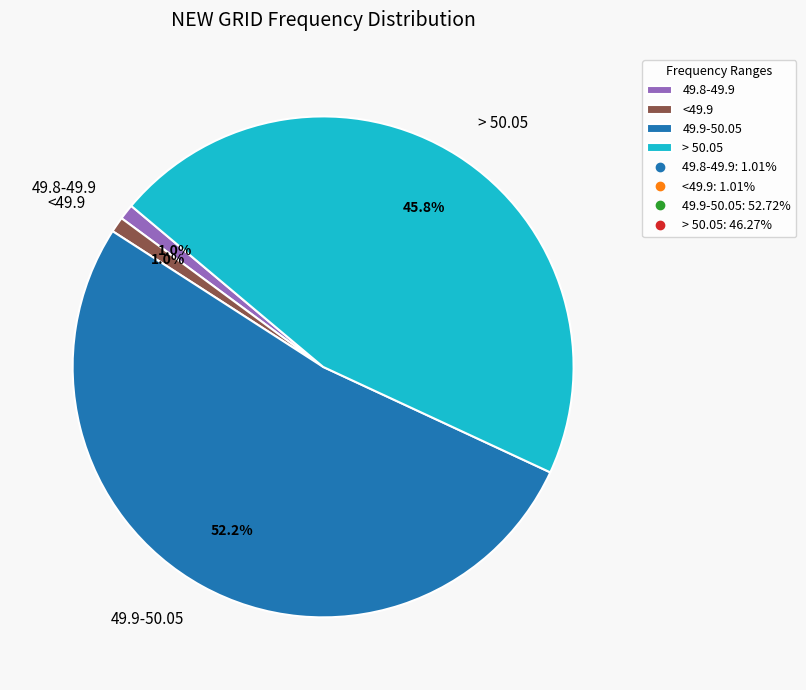

True or false: <49.9 accounts for 11% of the total.

False